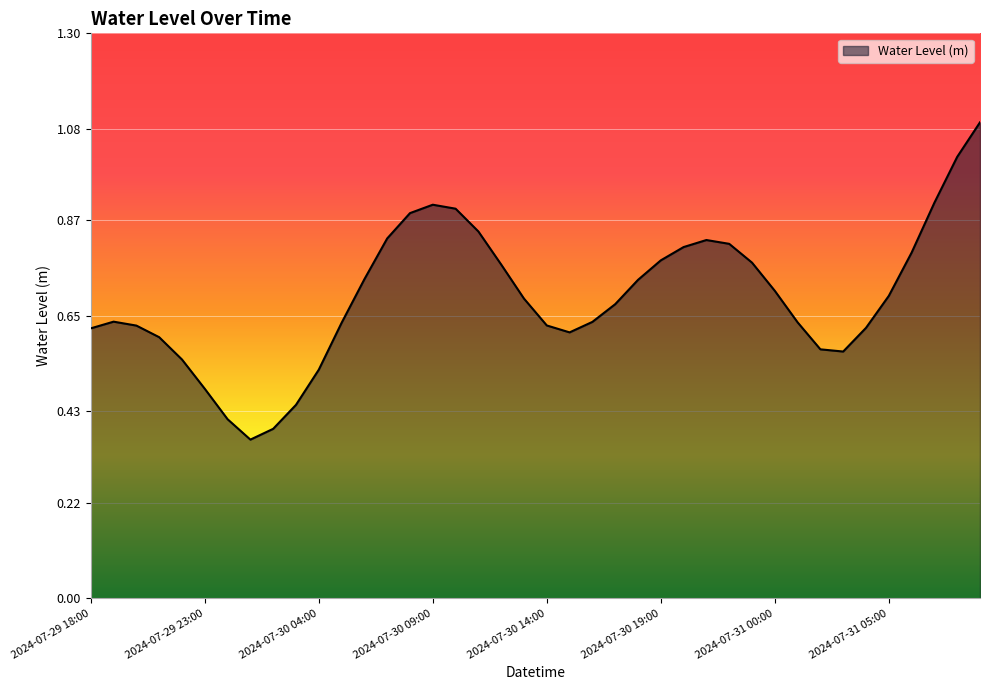

What is the maximum value shown in the chart?

1.1